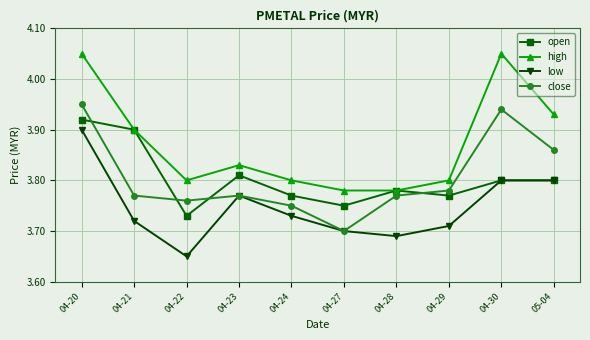

Count the low values in the range 3 to 4.

10